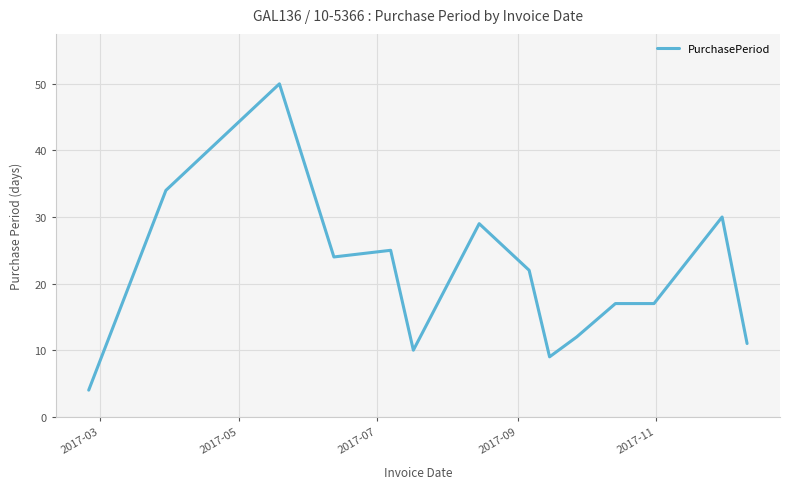

What is the greatest value displayed?

50